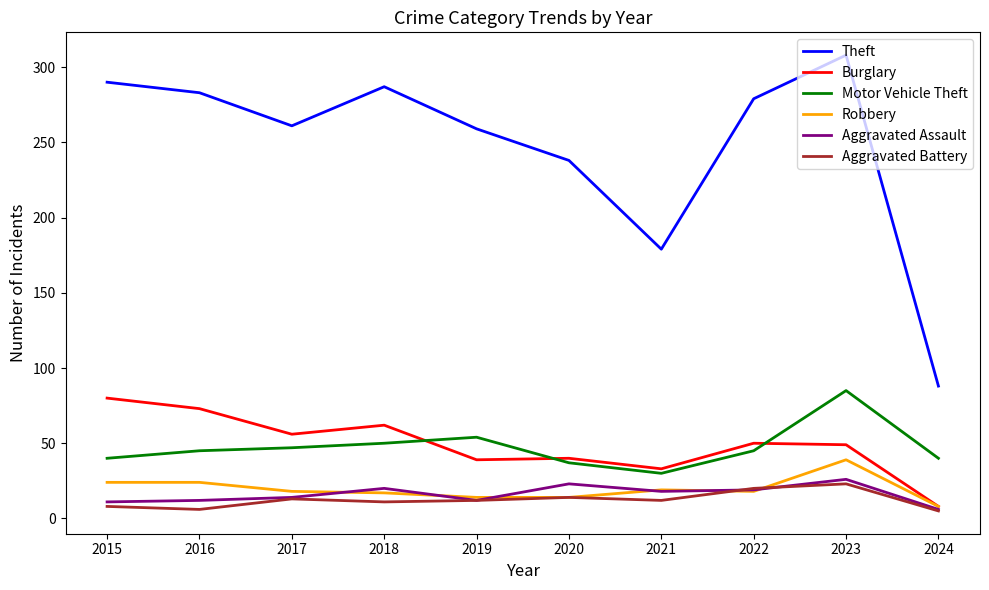

Does the chart have visible grid lines?

No